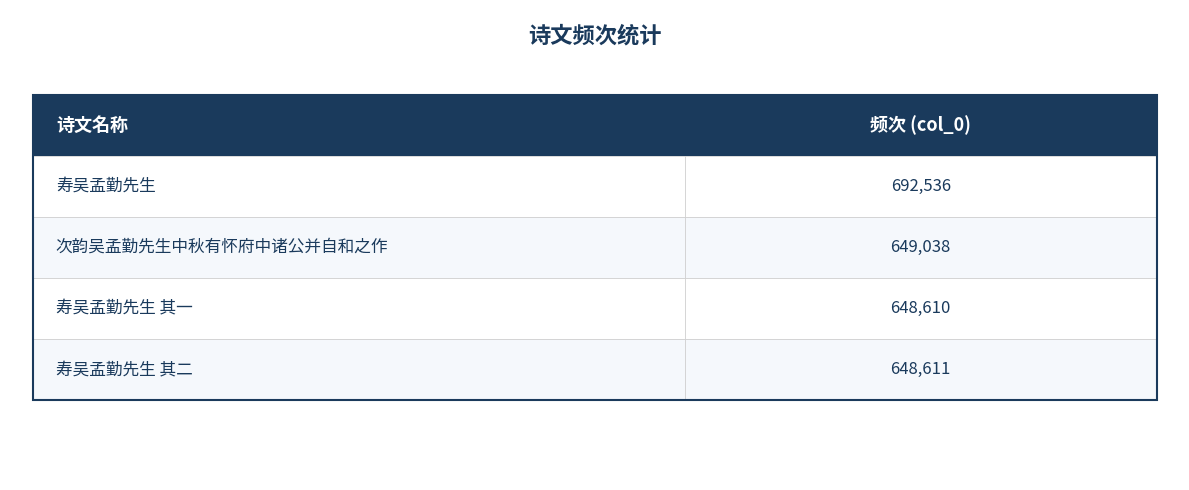

Are the bars horizontal?

No